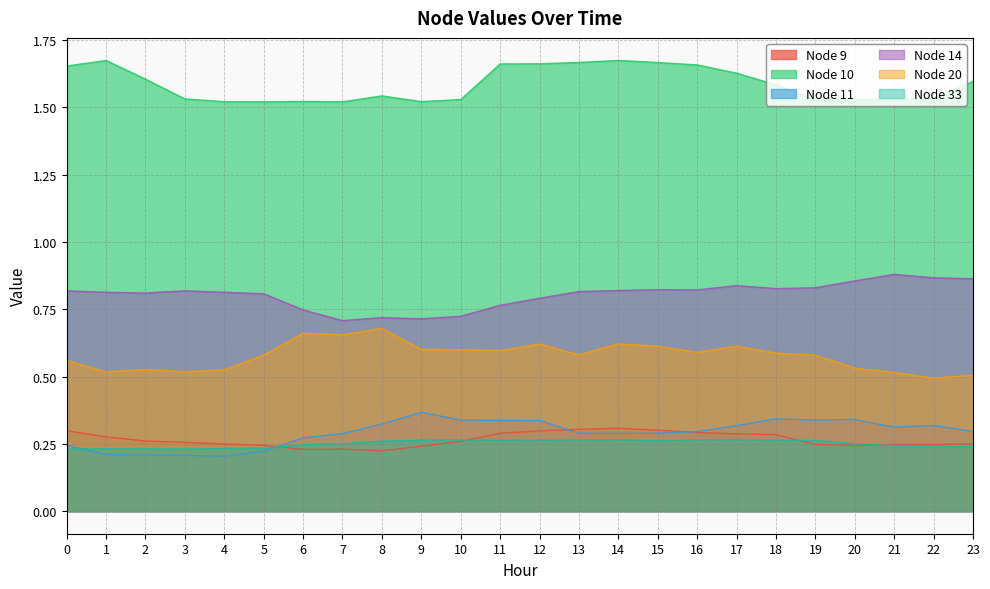

What is the highest value of the Node 20 series?

0.7